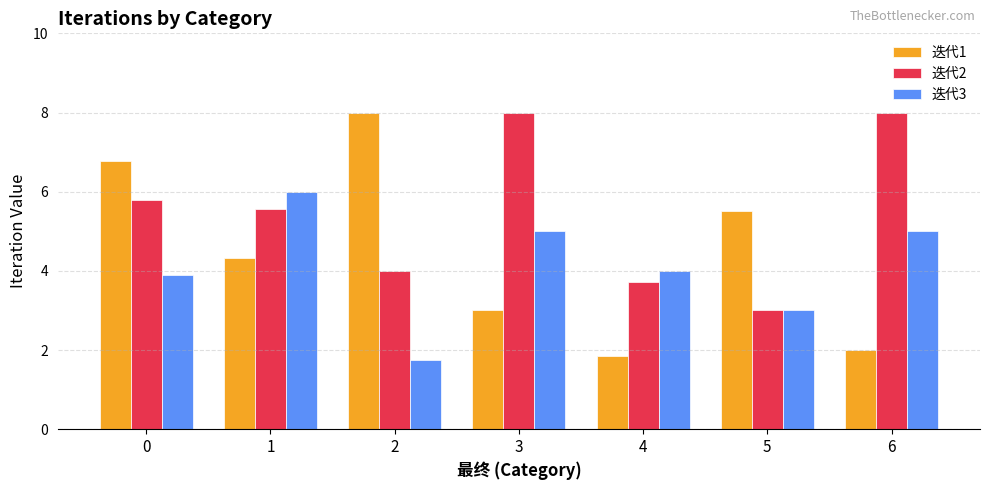

What are all the series names shown in the legend?

迭代1, 迭代2, 迭代3